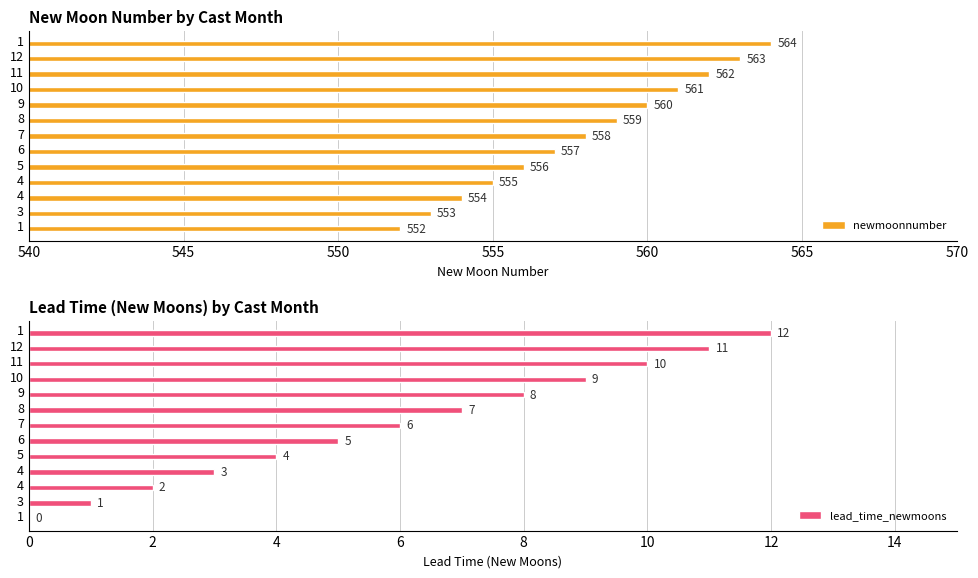

What is the sum of the lead_time_newmoons values at 12 and 10?

20